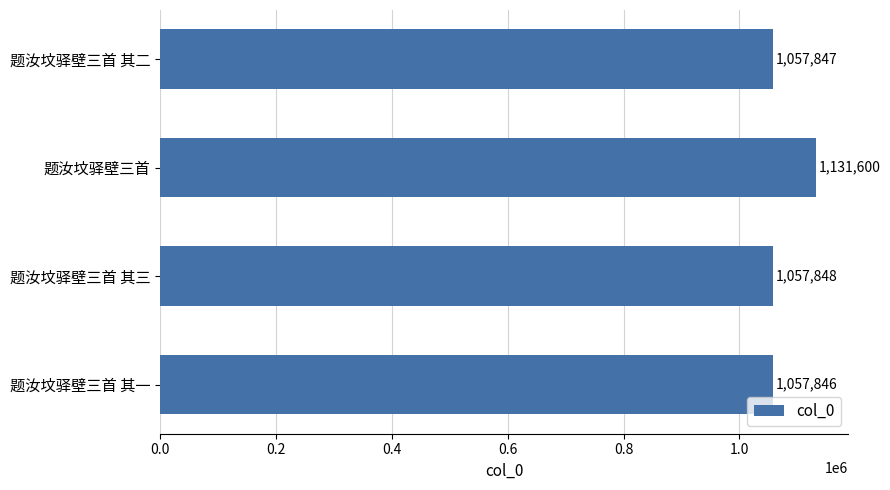

How many values are below 1057848?

2